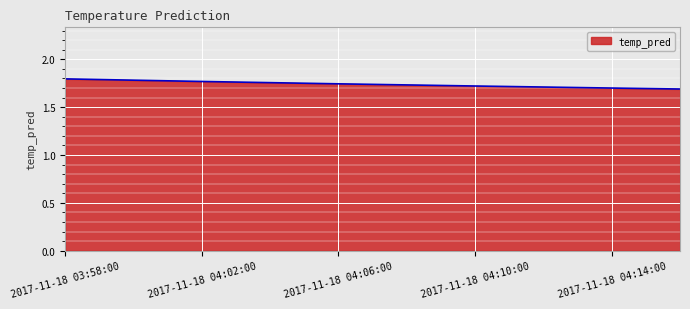

Does the chart display data point markers on the line(s)?

No